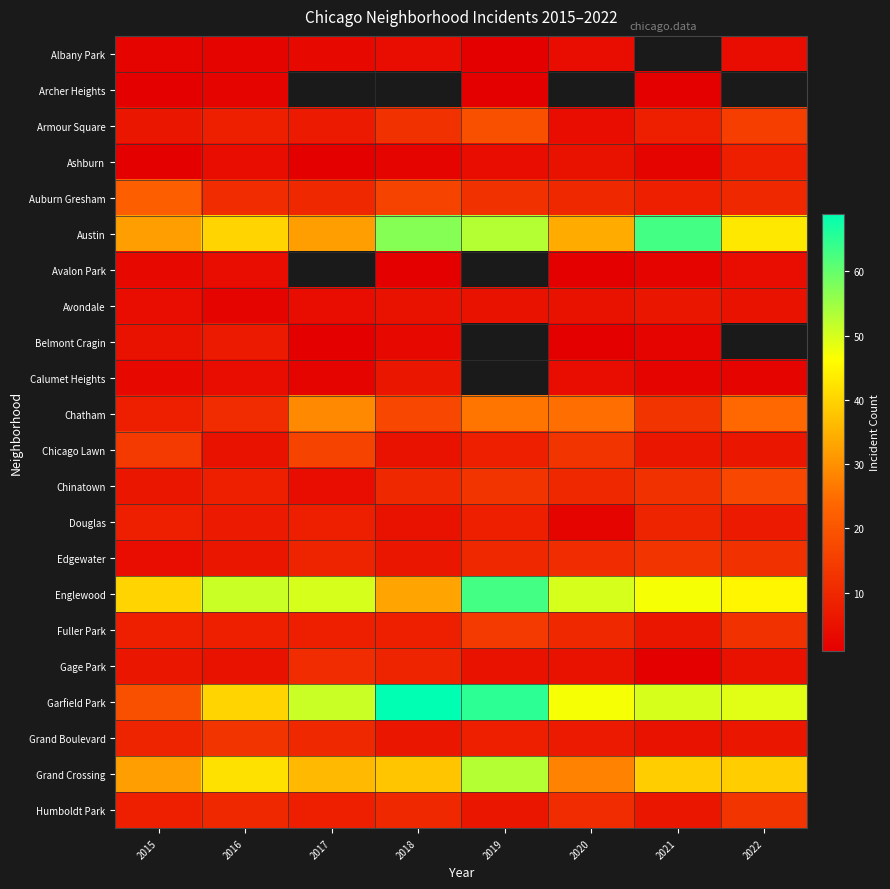

What is the maximum value shown in the chart?

69.0